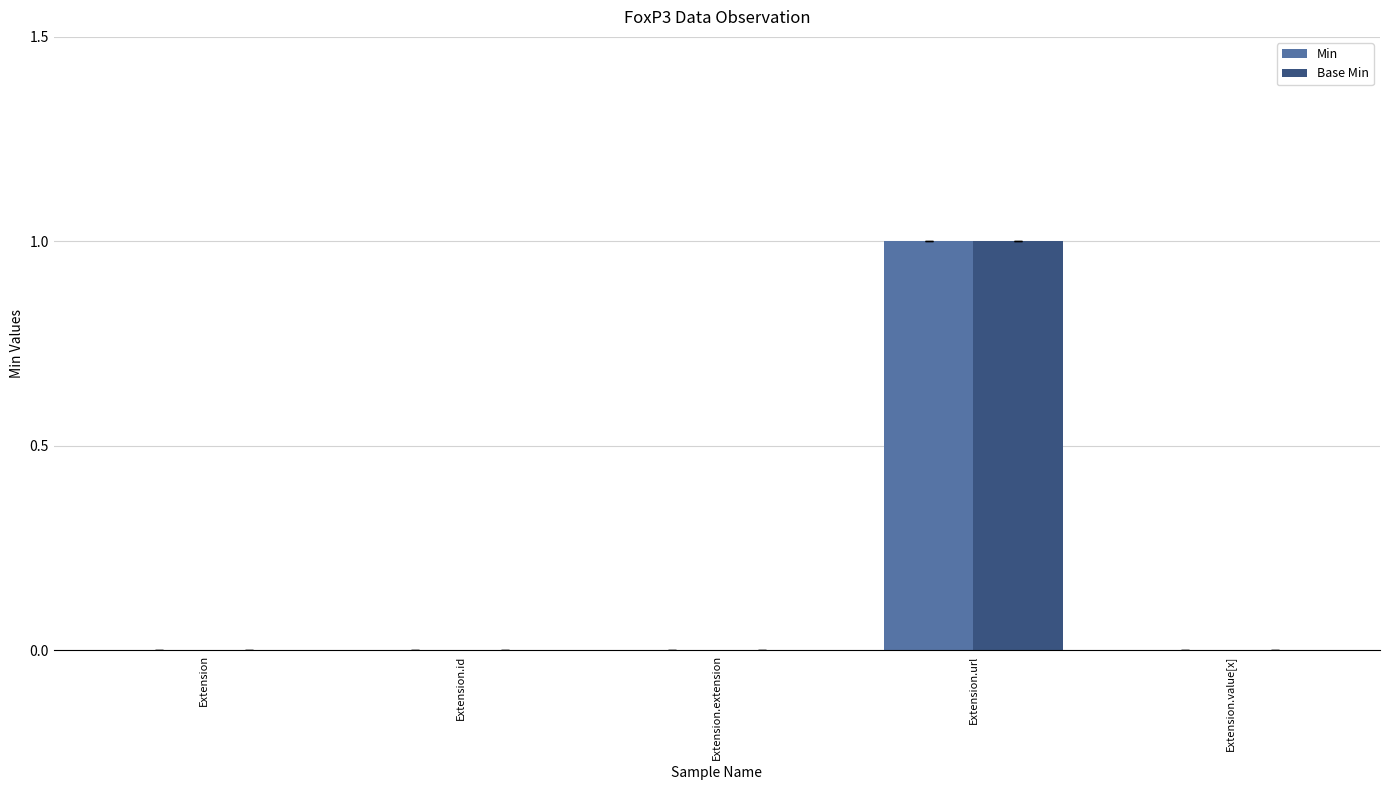

Which label corresponds to the largest value in the chart?

Extension.url